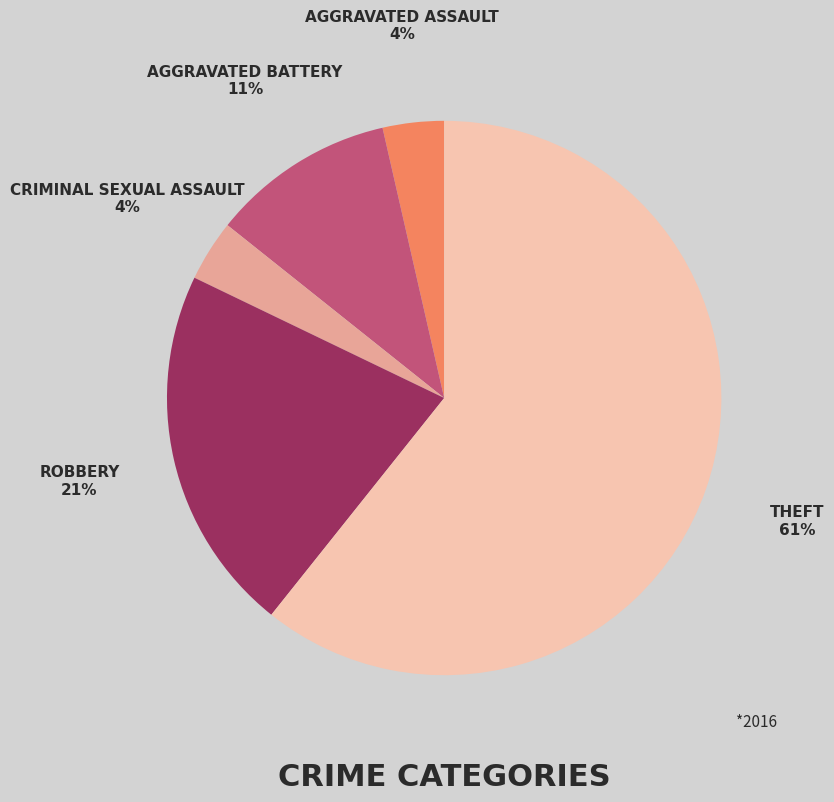

To the nearest percent, what is the average slice percentage?

20%